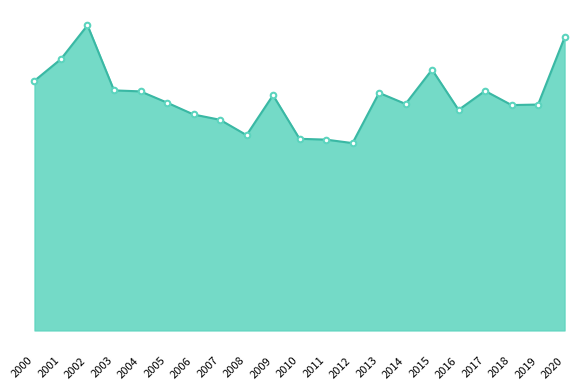

What is the ratio of the value at 2000 to the value at 2015?

1.0